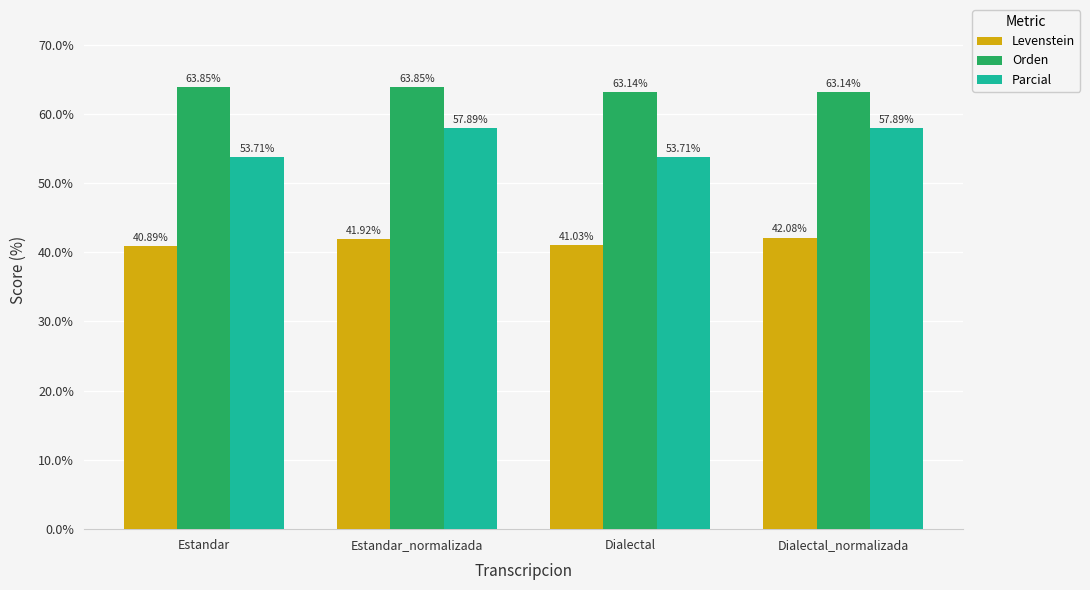

What is the total value across all series at Dialectal_normalizada?

163.1